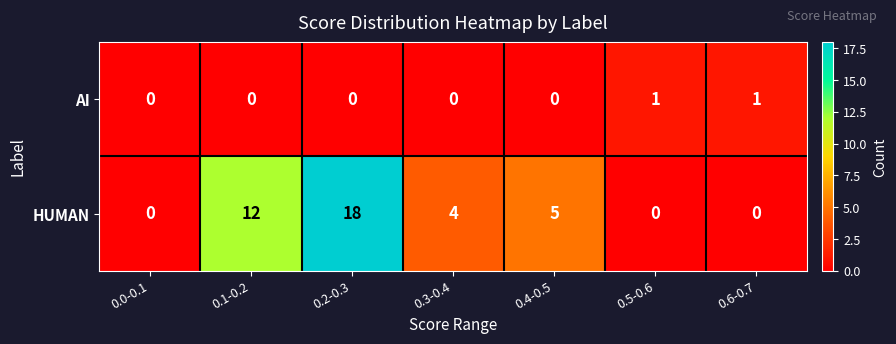

At which label is HUMAN closest to 9?

0.1-0.2